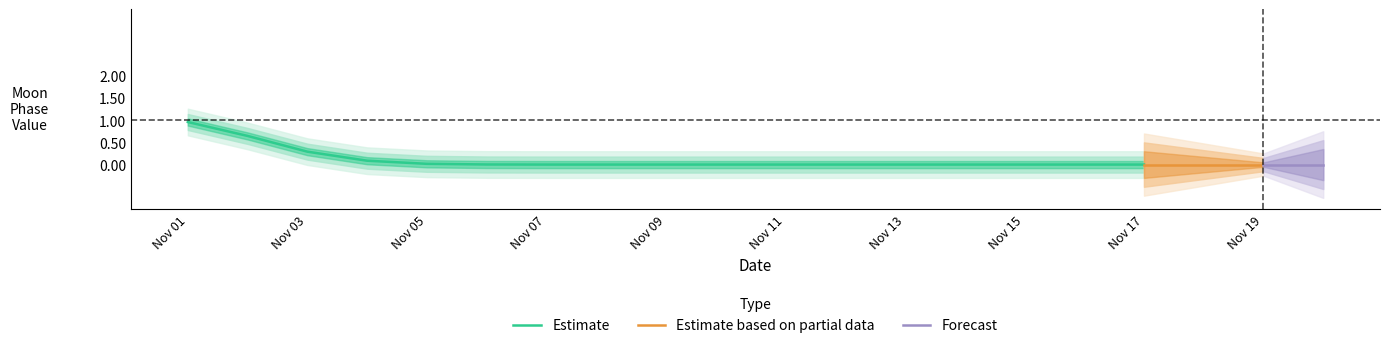

Does the chart display data point markers on the line(s)?

No